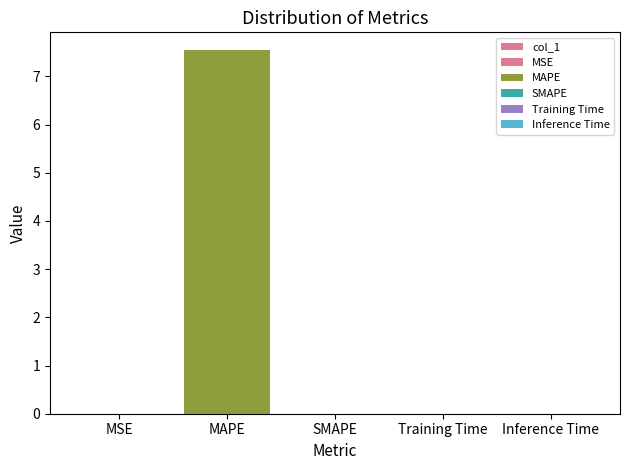

Rank the categories by value from lowest to highest.

SMAPE, MSE, Inference Time, Training Time, MAPE